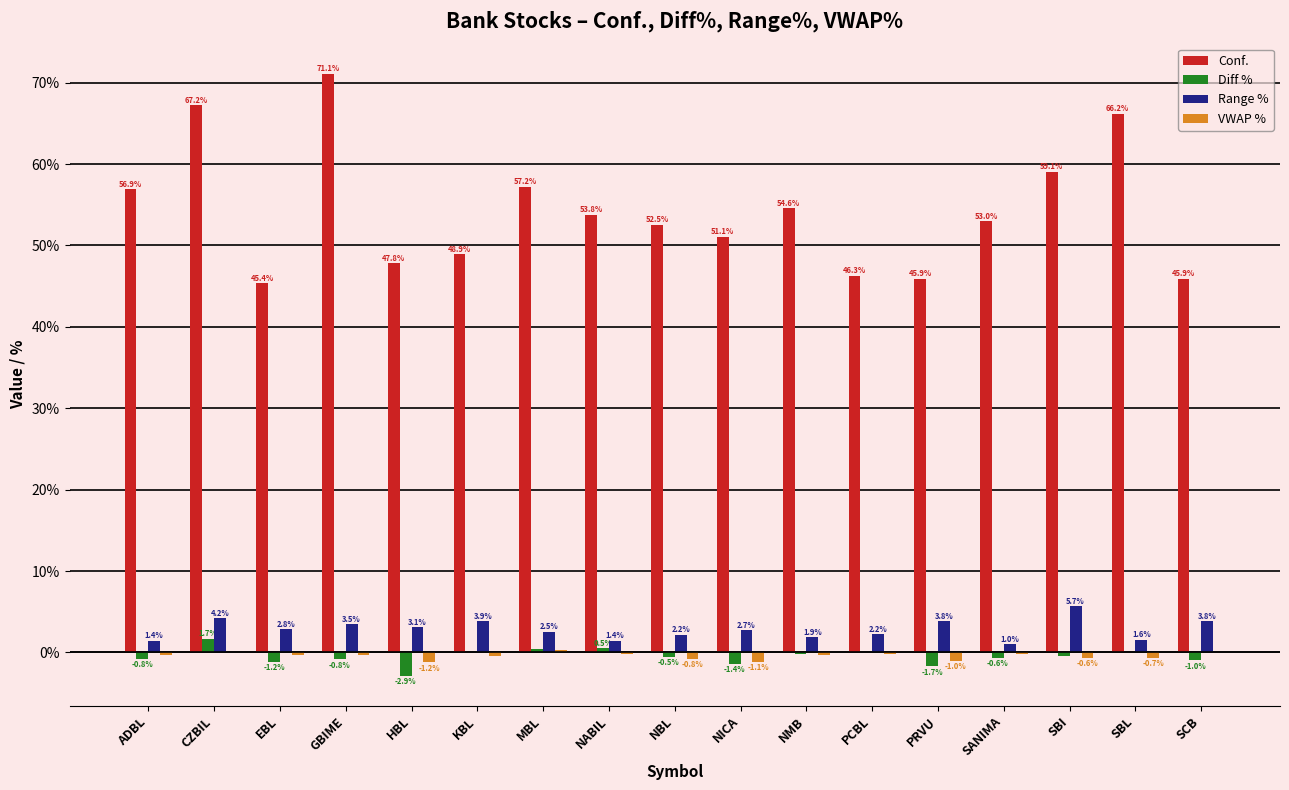

Between HBL and PRVU, which series saw the biggest shift?

Conf.